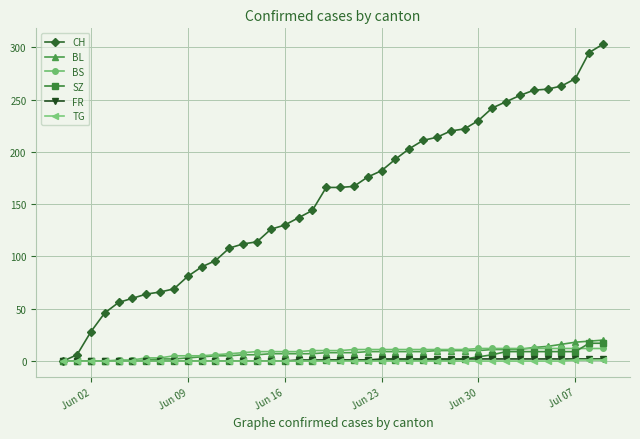

Which series has the widest spread of values?

CH